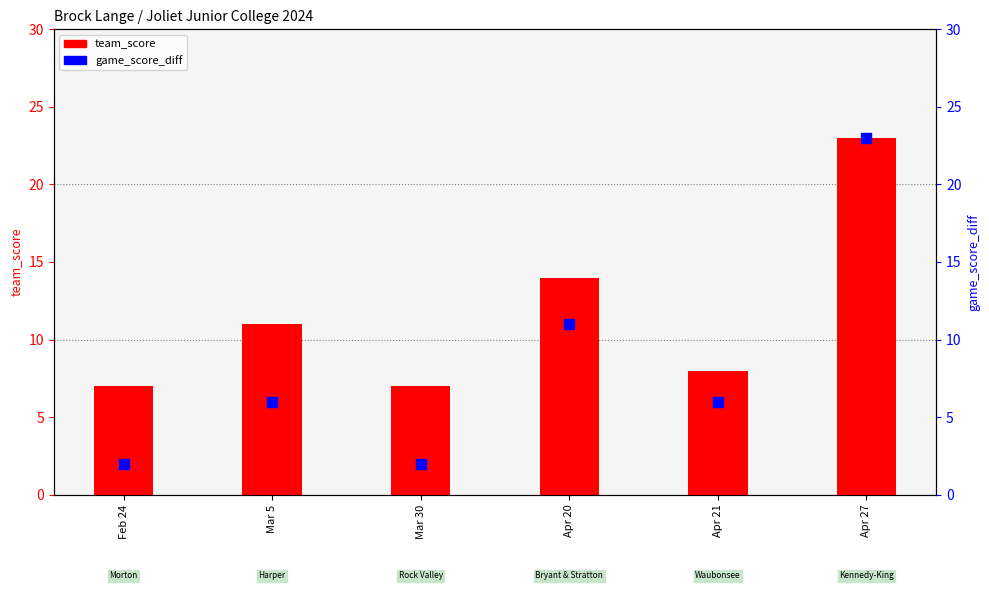

Which series has the largest total across all categories?

team_score